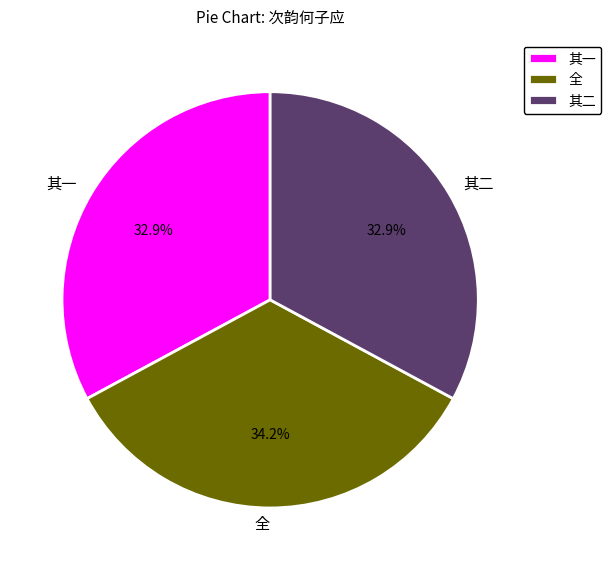

What is the largest slice in the pie chart?

全